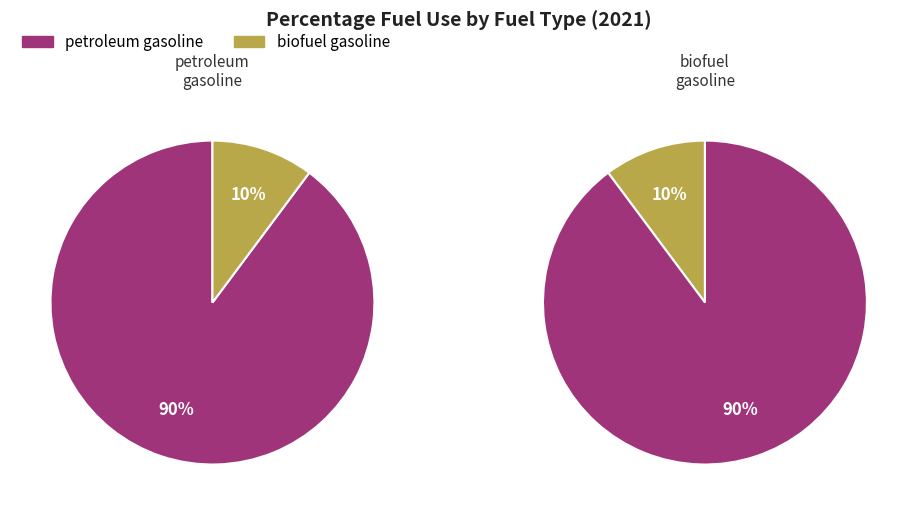

How many slices are in this pie chart?

2